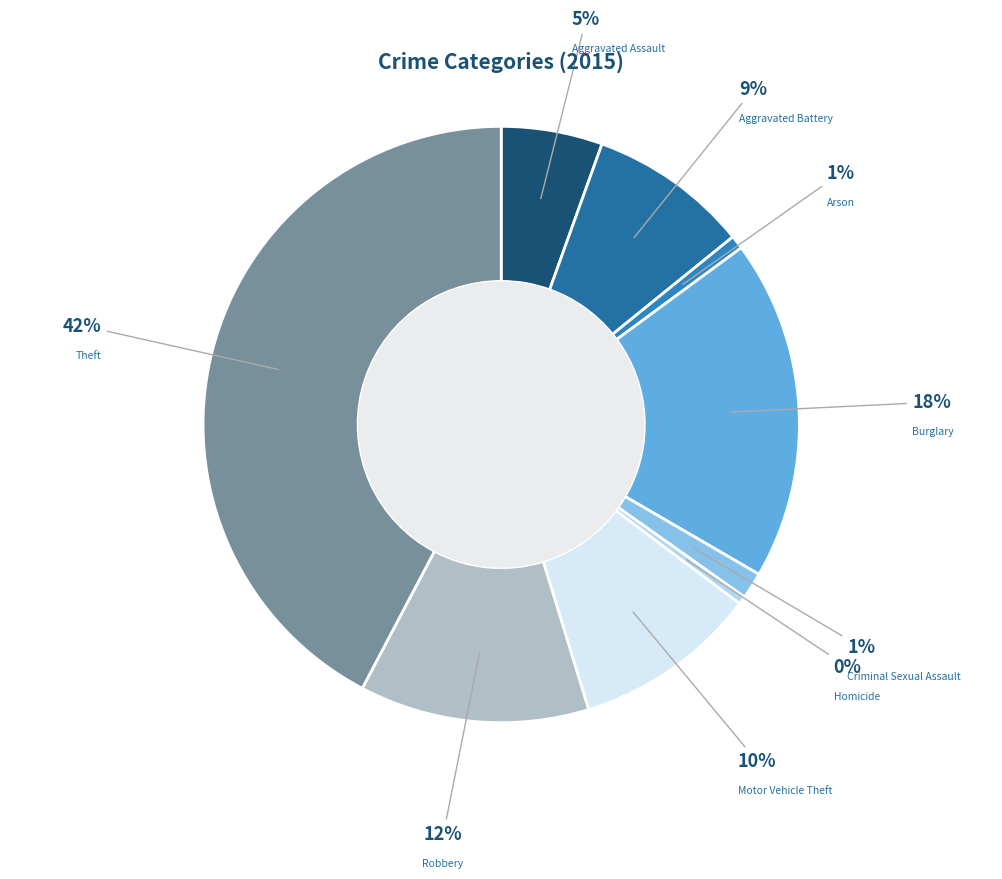

To the nearest percent, what is the combined percentage of Theft and Burglary?

61%